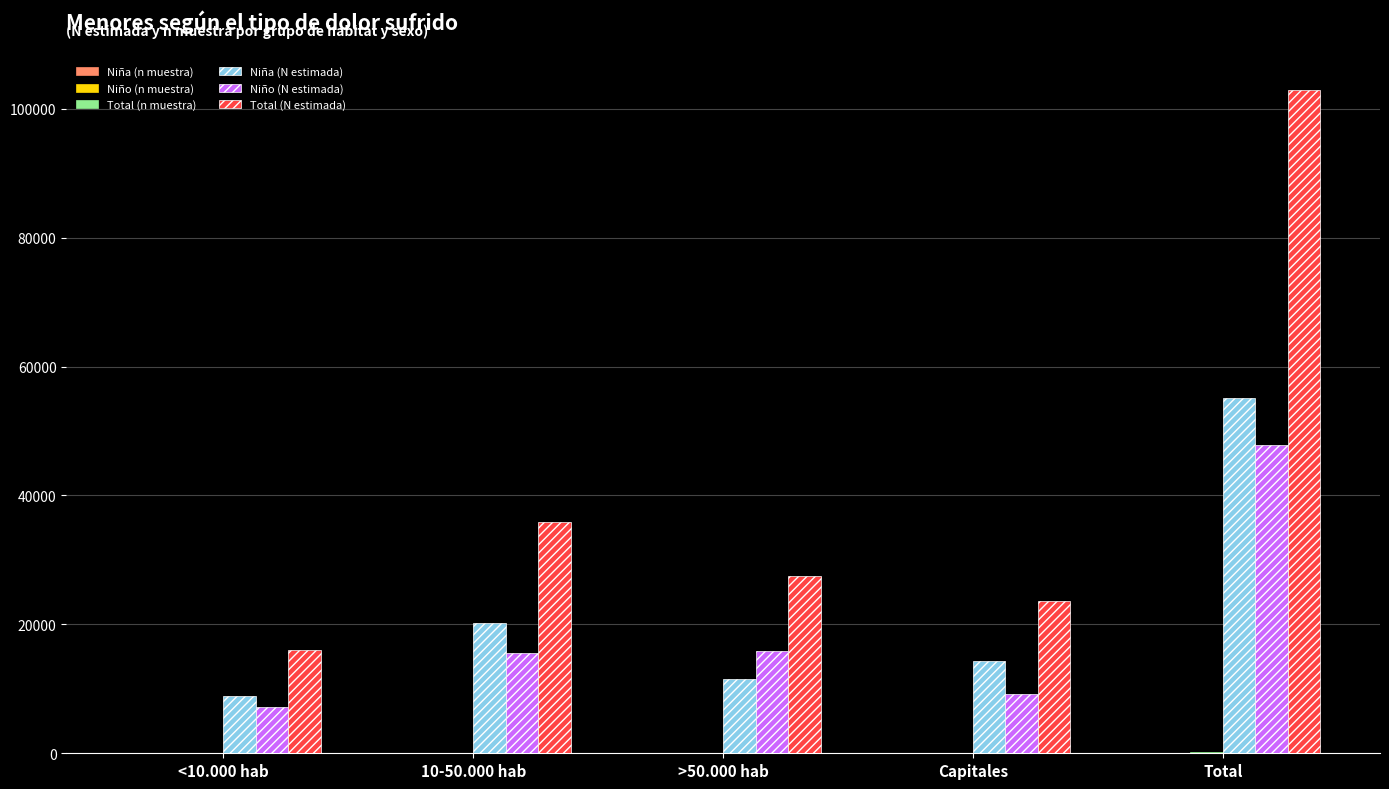

What is the maximum value shown in the chart?

102982